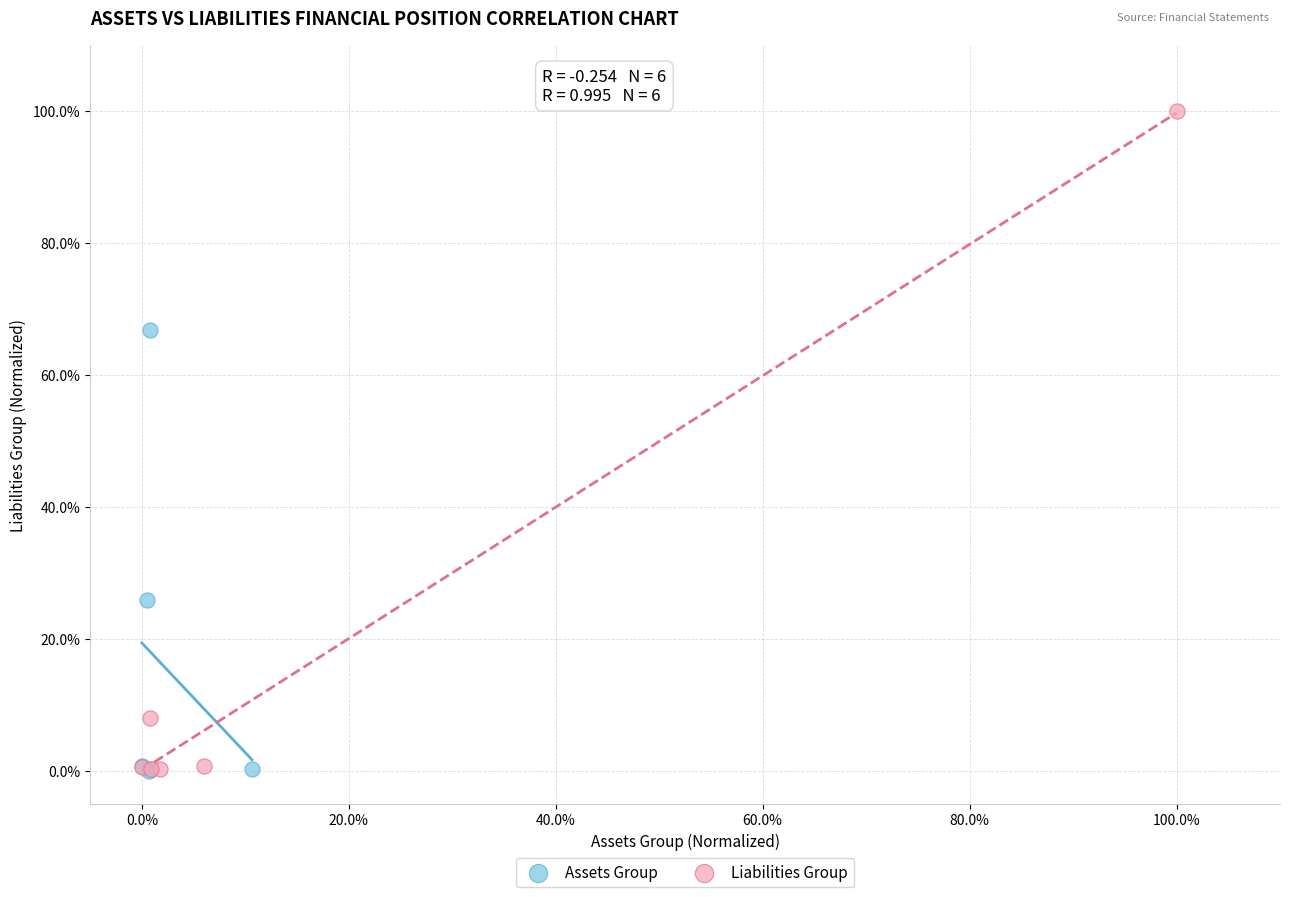

Which series reaches the maximum Y coordinate?

Liabilities Group